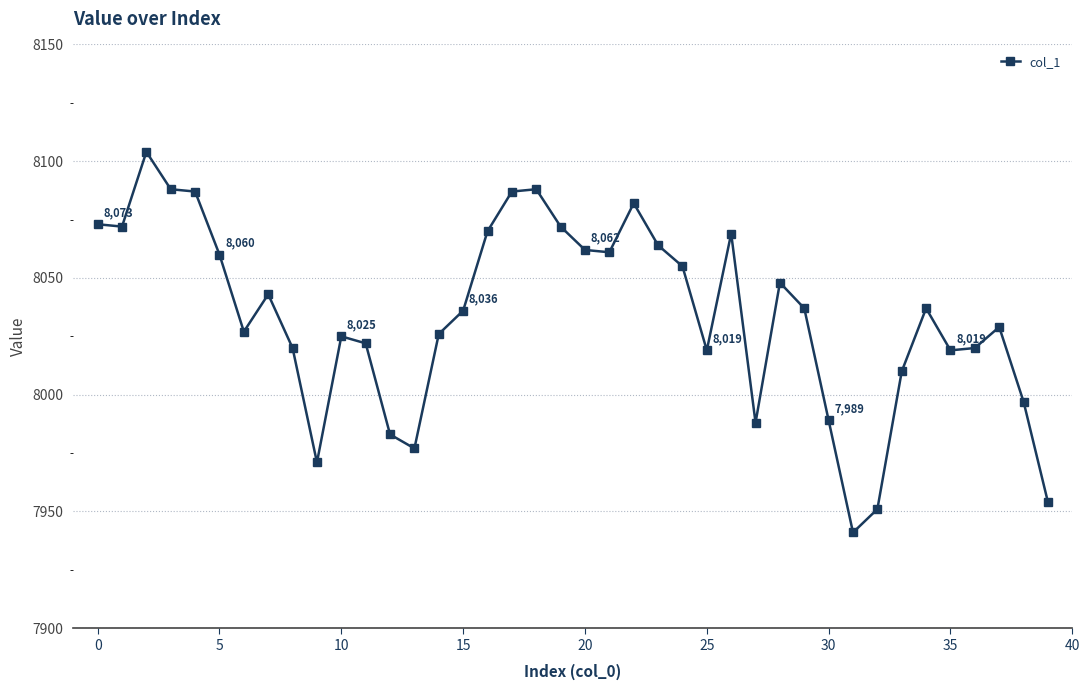

What is the value of the 10th point from the left?

7971